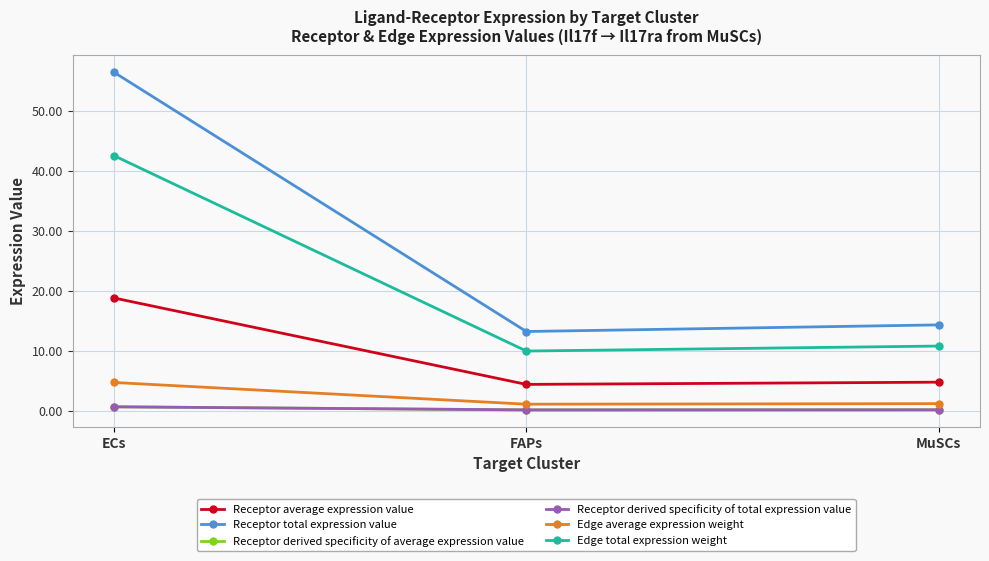

What is the minimum value for Receptor derived specificity of total expression value?

0.2